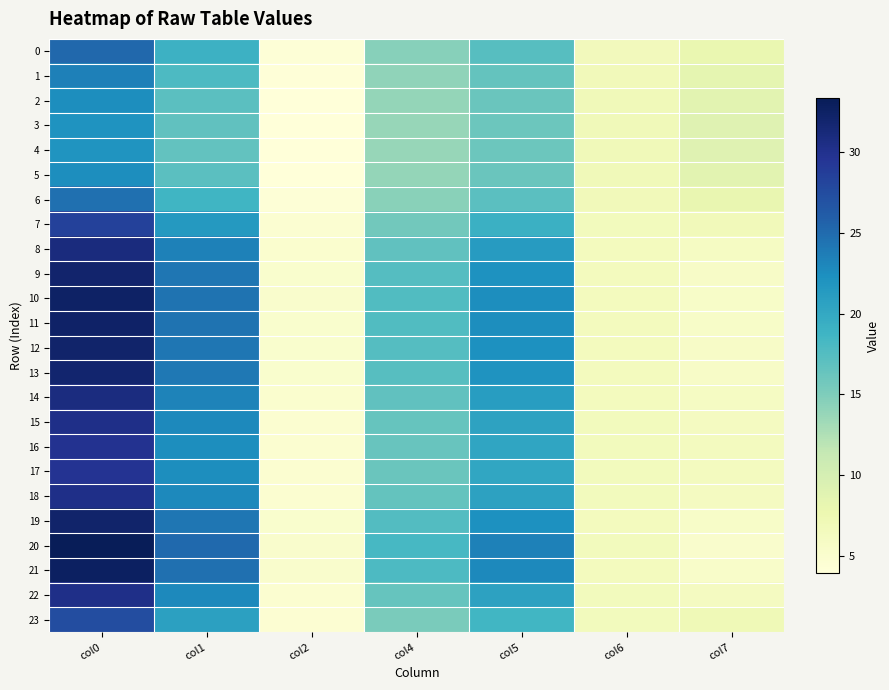

What is the minimum value shown in the chart?

4.0